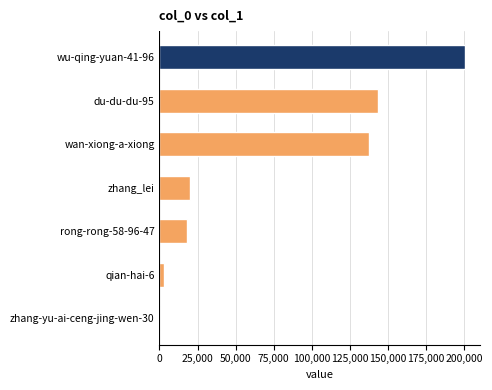

True or false: the data shows 32945 at zhang_lei.

False